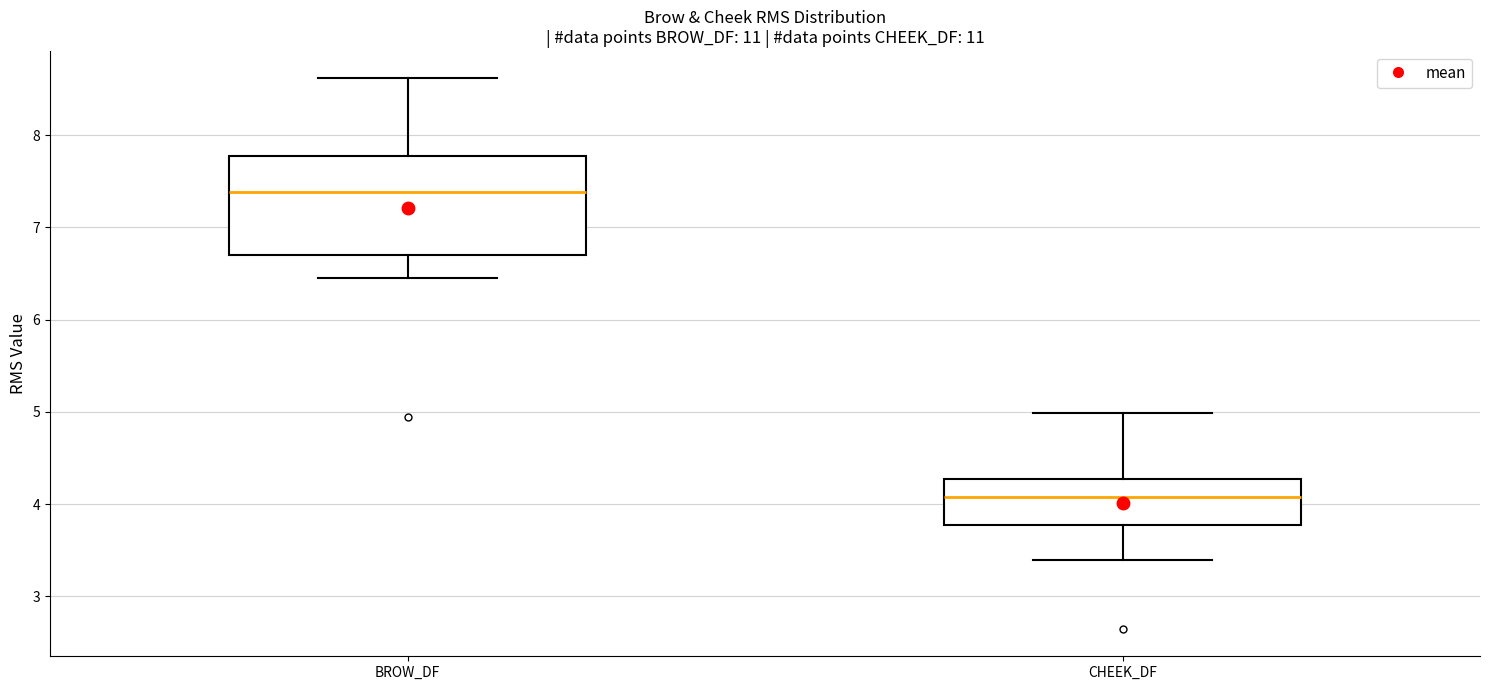

Which box is the tallest, from its lower edge to its upper edge?

BROW_DF